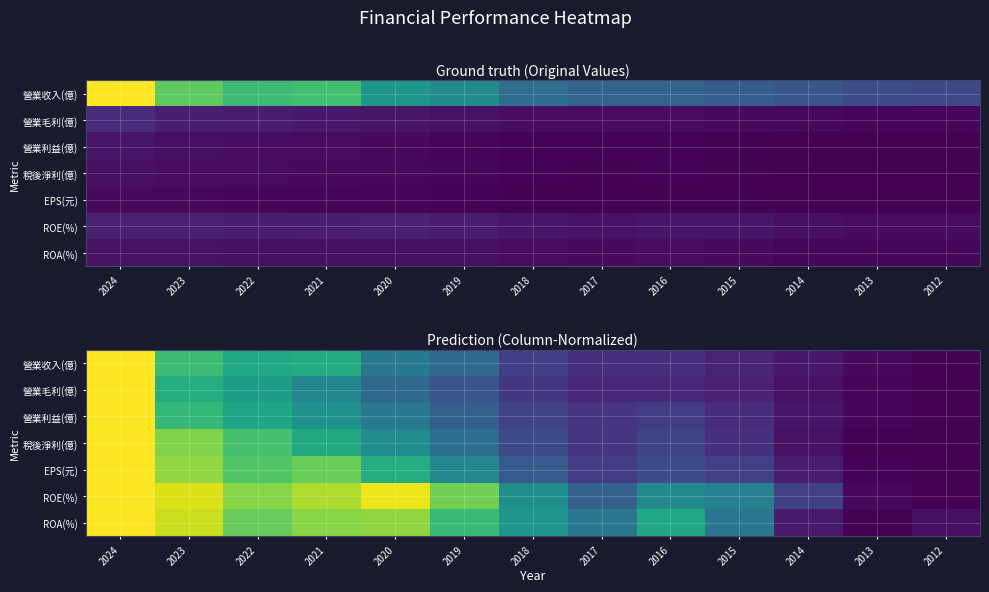

Which label corresponds to the smallest value in the chart?

2012